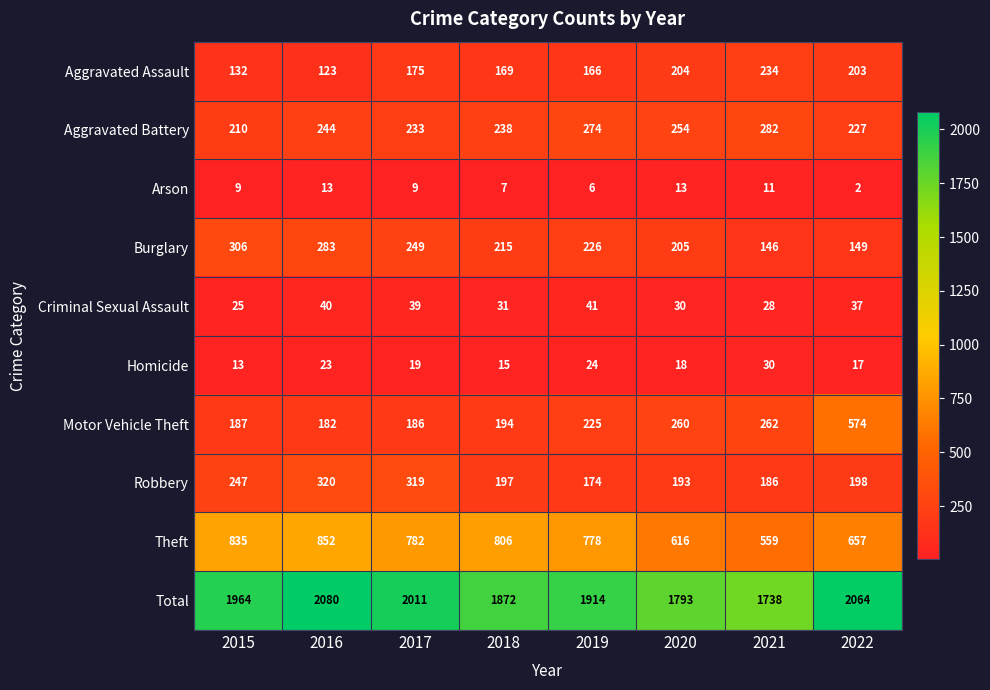

What is the difference between the second highest and second lowest values in the Burglary series?

134